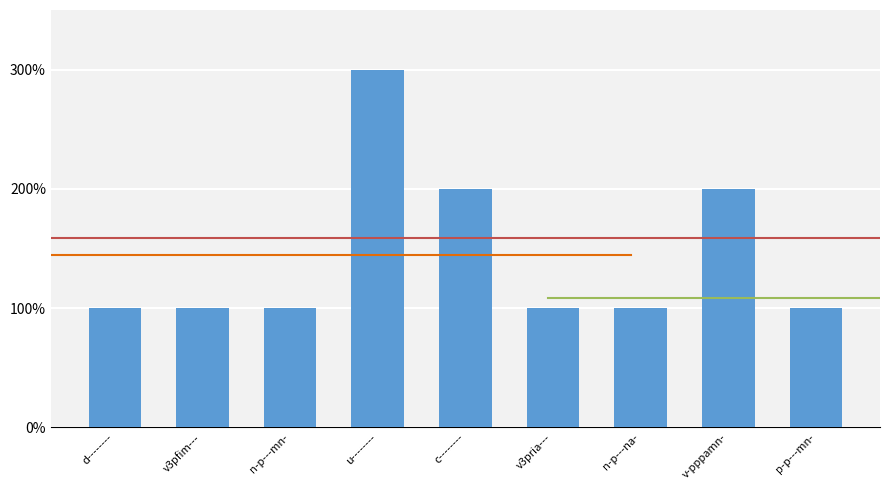

Are the bars horizontal?

No